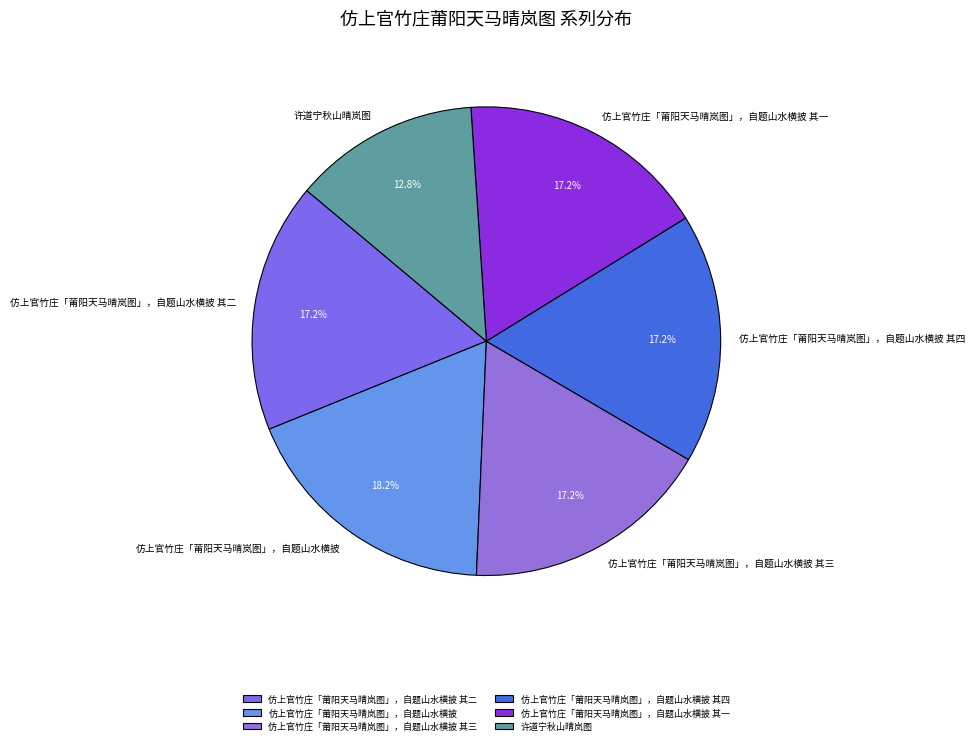

Does 仿上官竹庄「莆阳天马晴岚图」，自题山水横披 其四 represent more than half of the total?

No